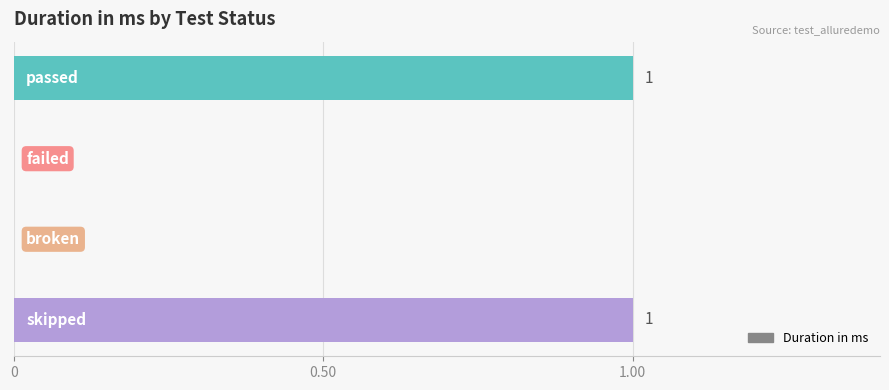

How many values are between 0 and 1?

4